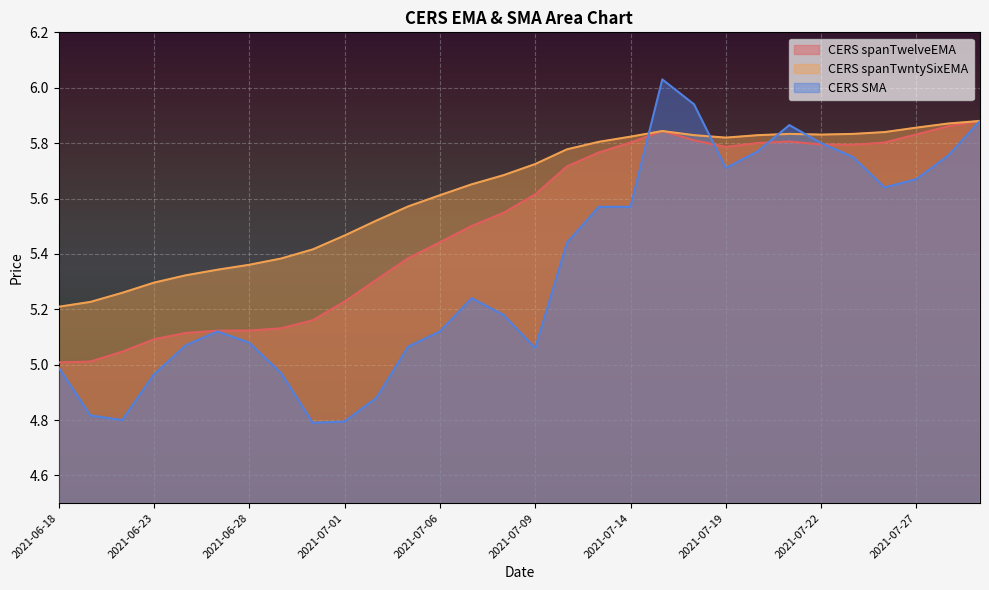

Is it true that CERS SMA equals 8.2 at 2021-07-15?

False